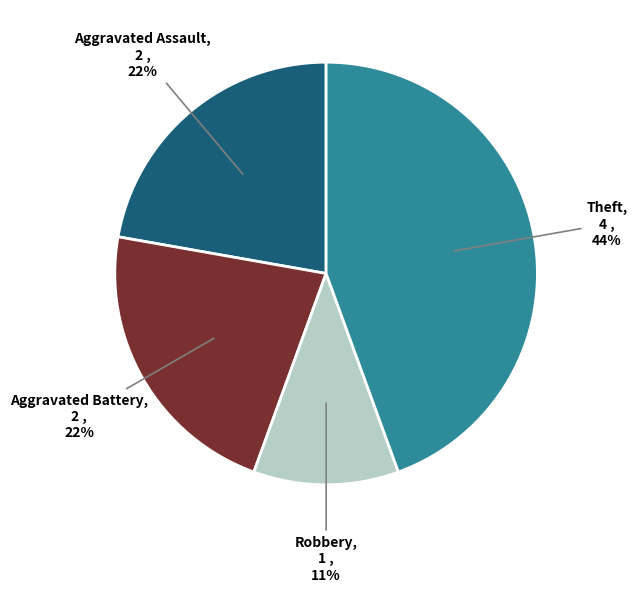

True or false: Aggravated Assault accounts for 36% of the total.

False